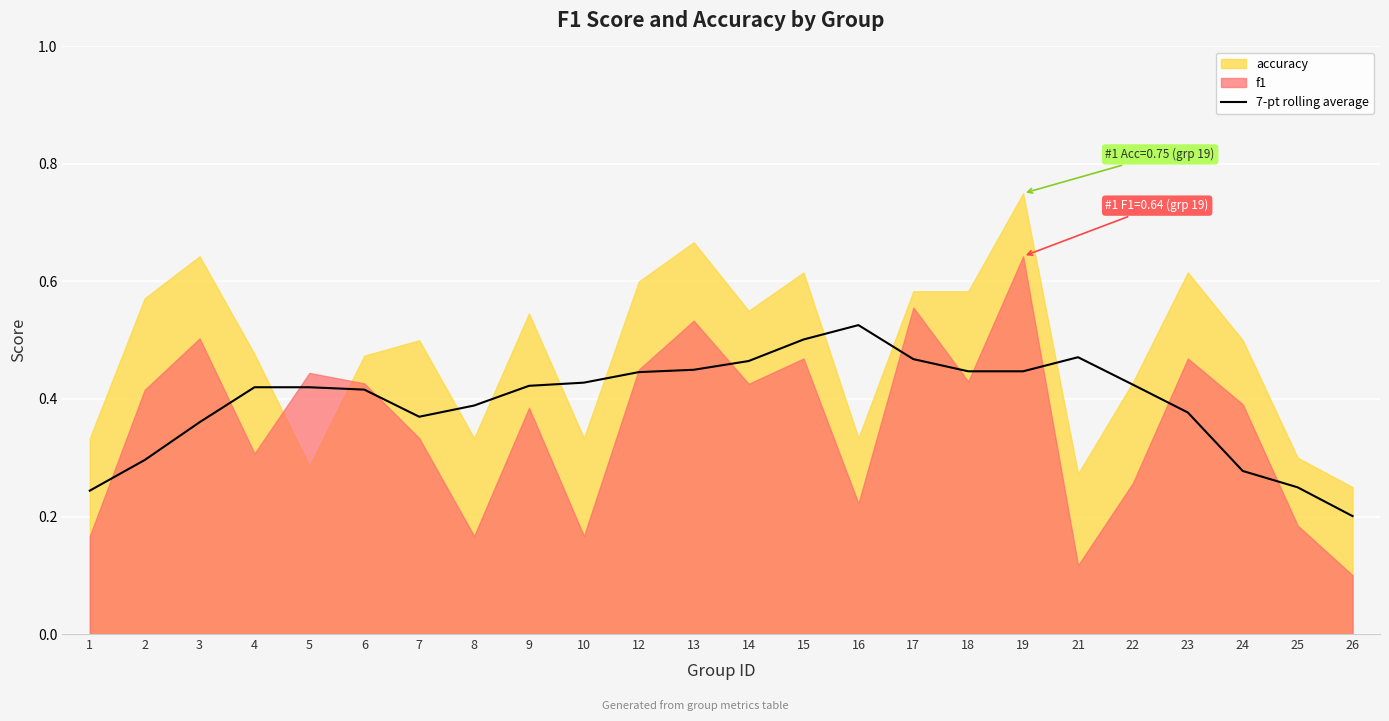

Reading right to left, transcribe all the data shown in this chart.

26=0.2	25=0.2	24=0.3	23=0.4	22=0.4	21=0.5	19=0.4	18=0.4	17=0.5	16=0.5	15=0.5	14=0.5	13=0.4	12=0.4	10=0.4	9=0.4	8=0.4	7=0.4	6=0.4	5=0.4	4=0.4	3=0.4	2=0.3	1=0.2